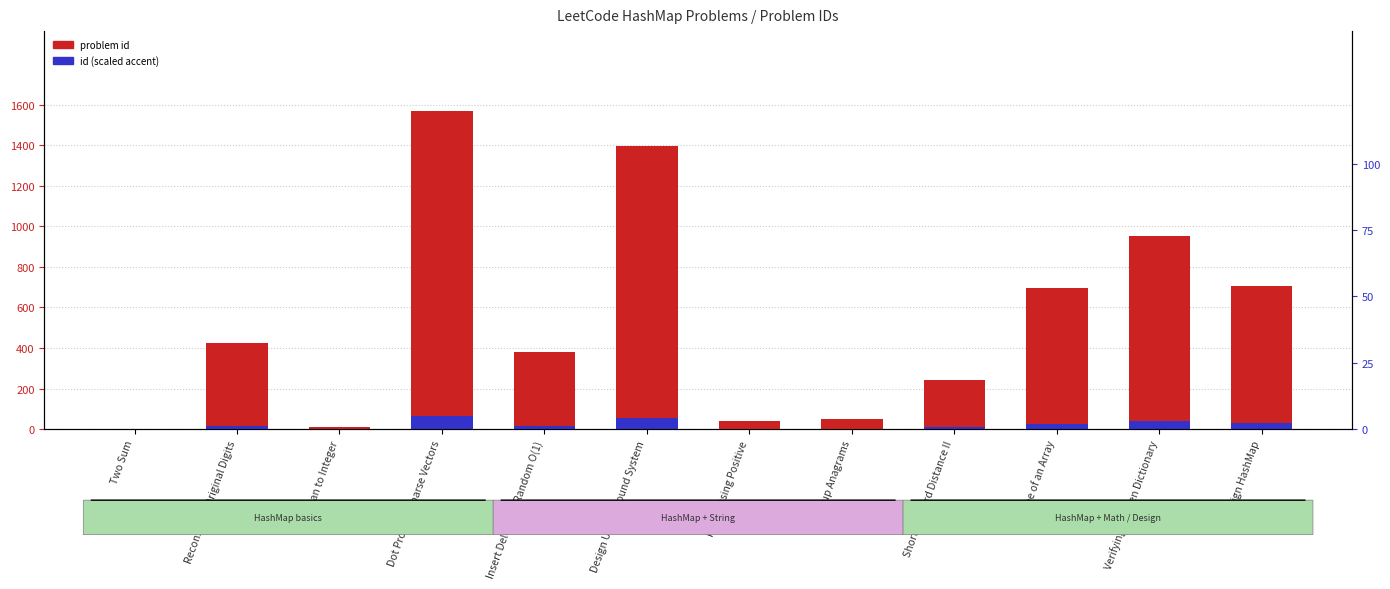

Reading left to right, what are all the values shown in this chart?

problem id: 1.0	423.0	13.0	1570.0	380.0	1396.0	41.0	49.0	244.0	697.0	953.0	706.0
id (scaled accent): 0.0	16.9	0.5	62.8	15.2	55.8	1.6	2.0	9.8	27.9	38.1	28.2